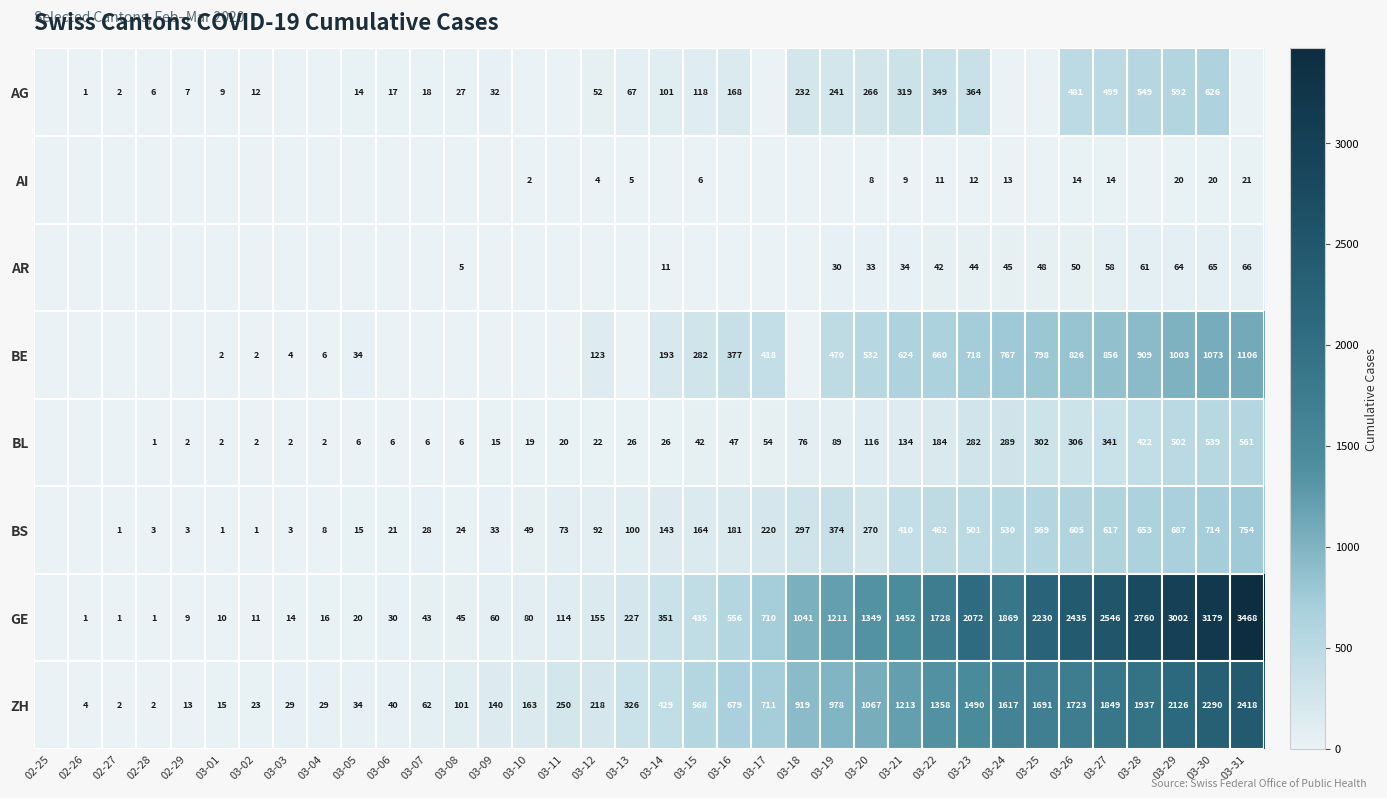

What is the total value across all series at 03-22?

4794